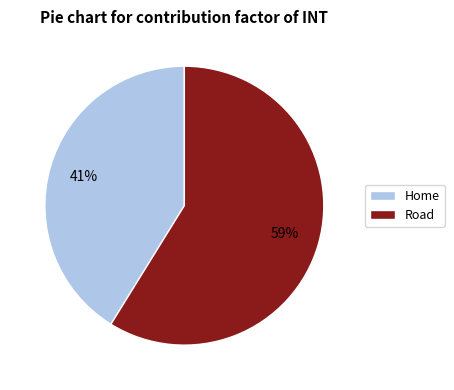

To the nearest percent, what is the difference between the largest and smallest slice percentages?

18%